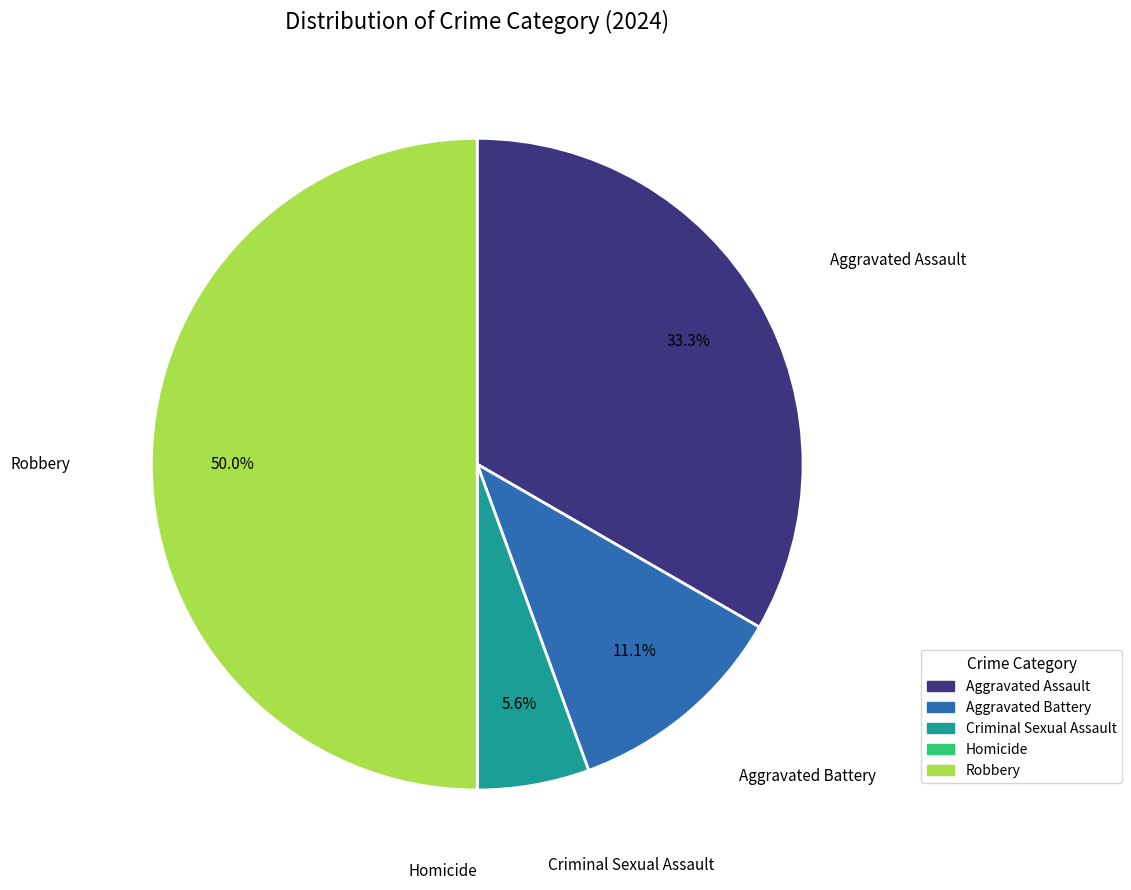

Which category has the biggest portion of the pie?

Robbery